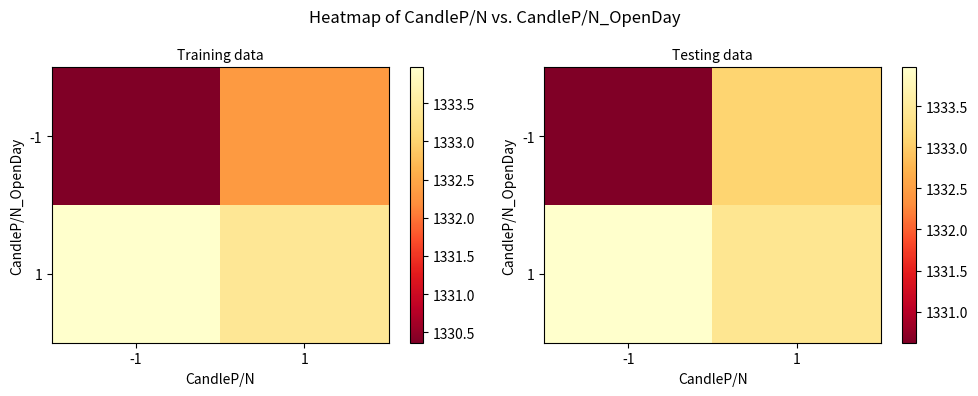

What is the maximum value for 1?

1334.0